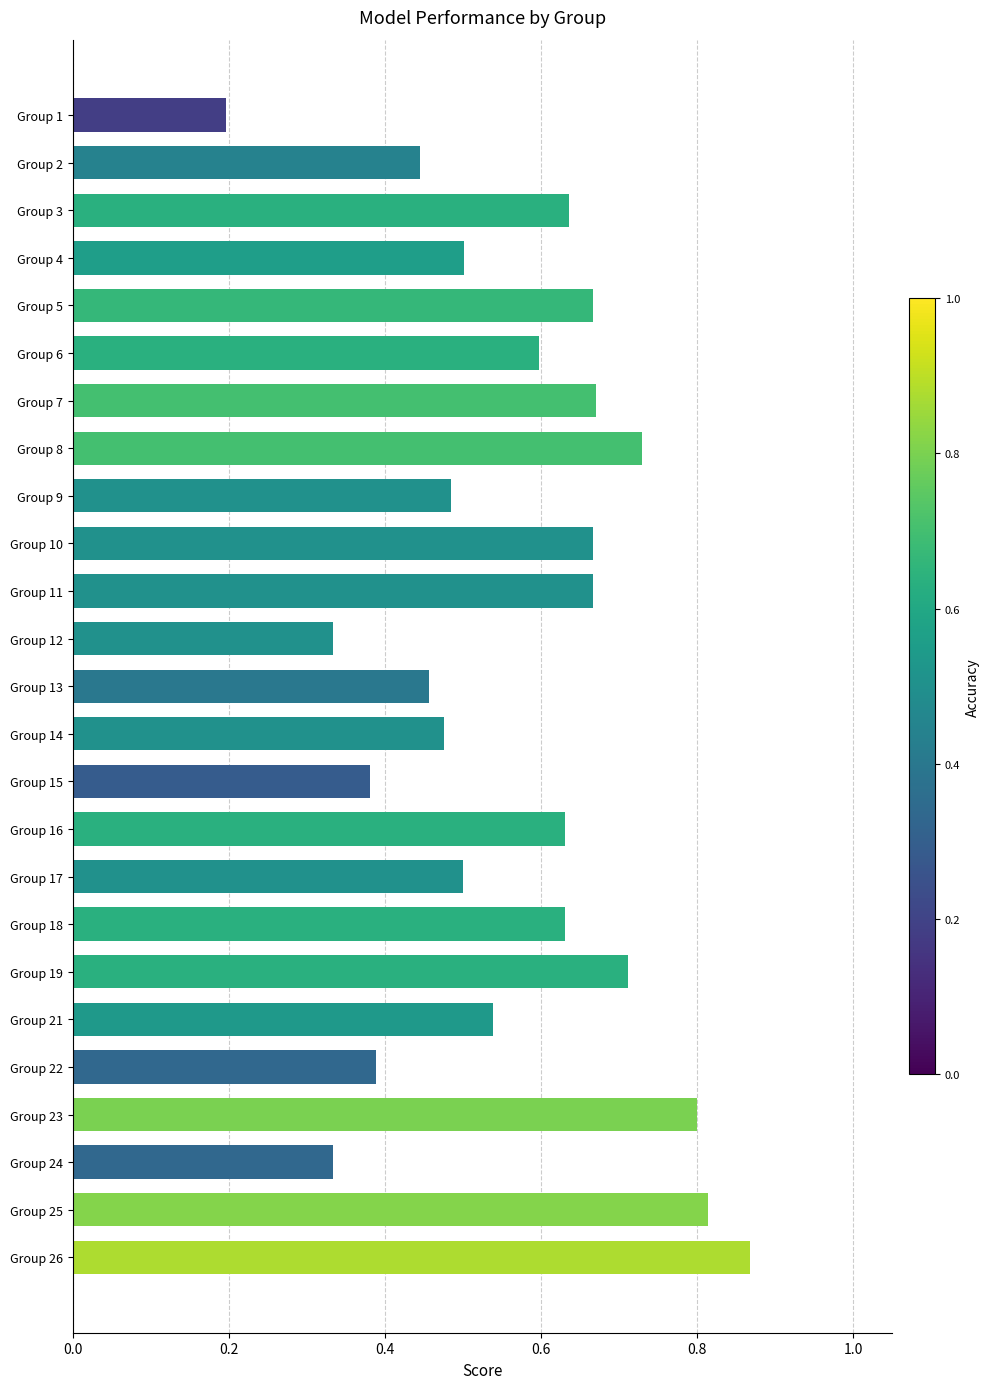

How many categories are shown in the chart?

25